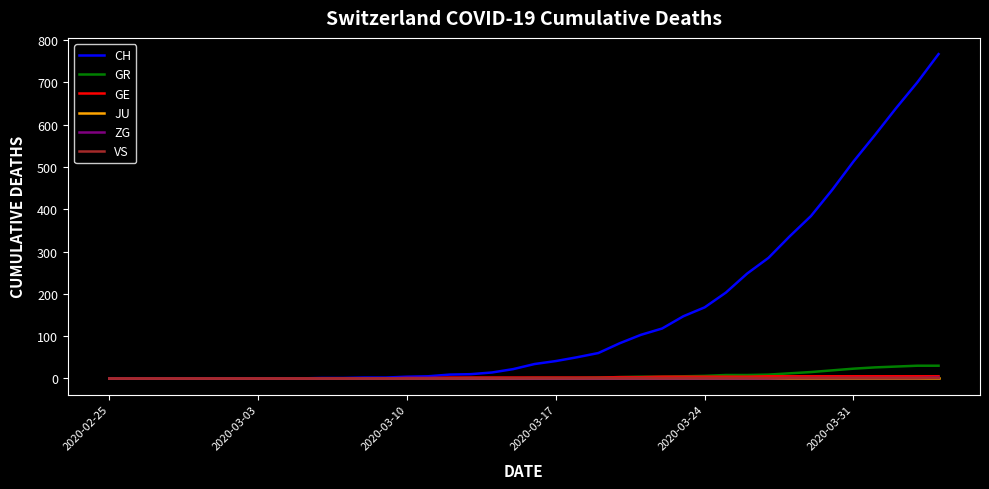

Which series has the largest range (max minus min)?

CH